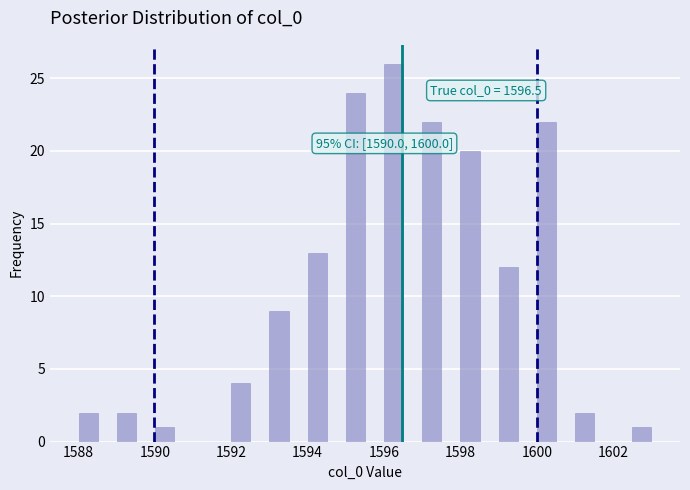

Read against the x-axis, roughly where is the centre of the tallest bar?

1596.2